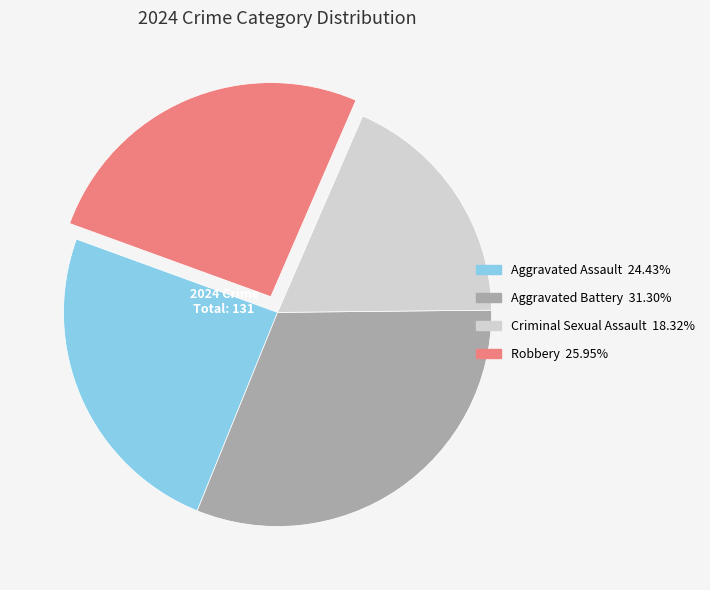

Is Aggravated Assault the majority of the pie?

No